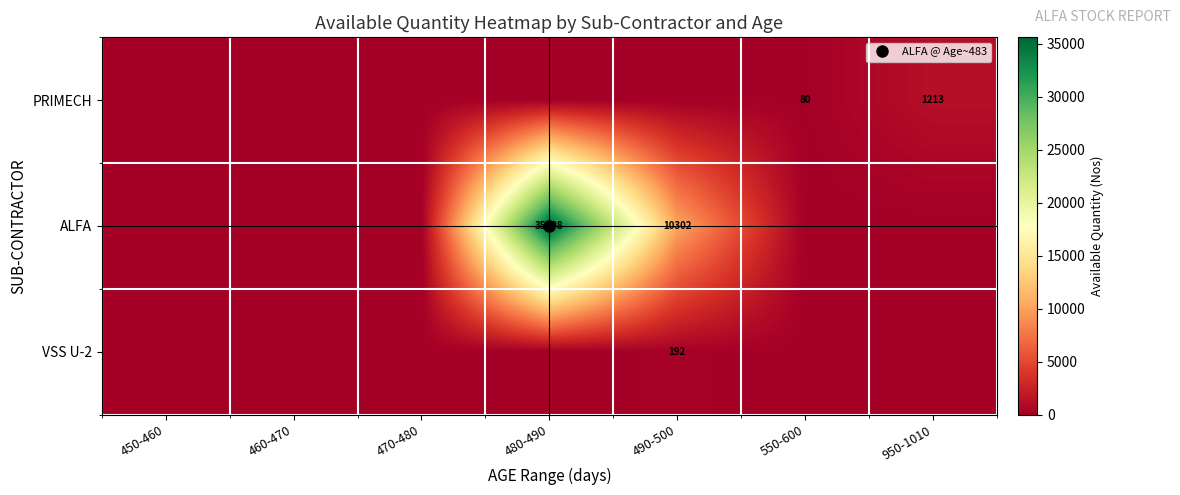

What is the total value across all series at 550-600?

80